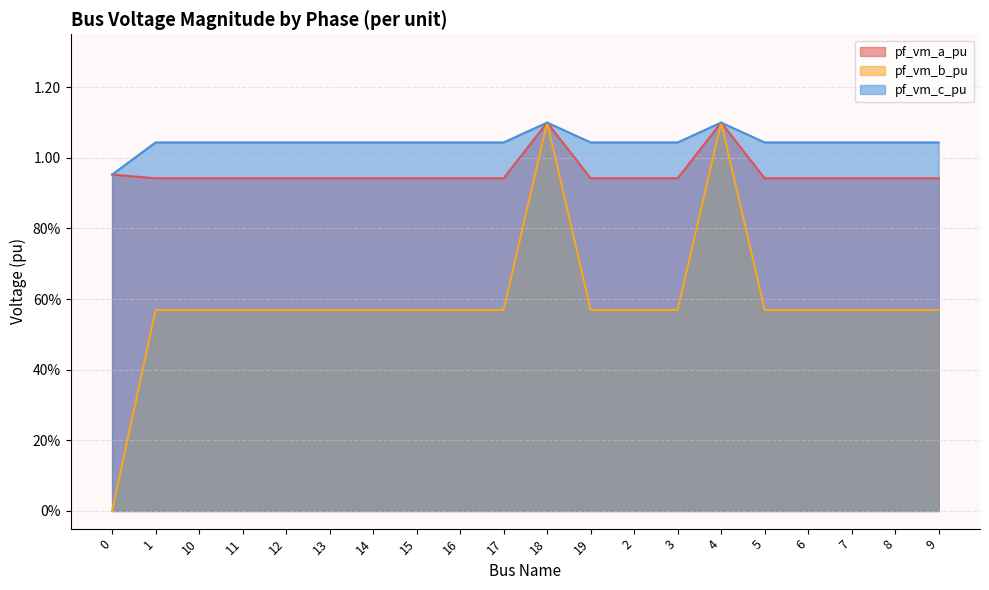

Rank the categories by pf_vm_a_pu value from highest to lowest.

18, 4, 0, 1, 5, 19, 2, 3, 6, 7, 11, 8, 10, 9, 12, 13, 14, 15, 16, 17